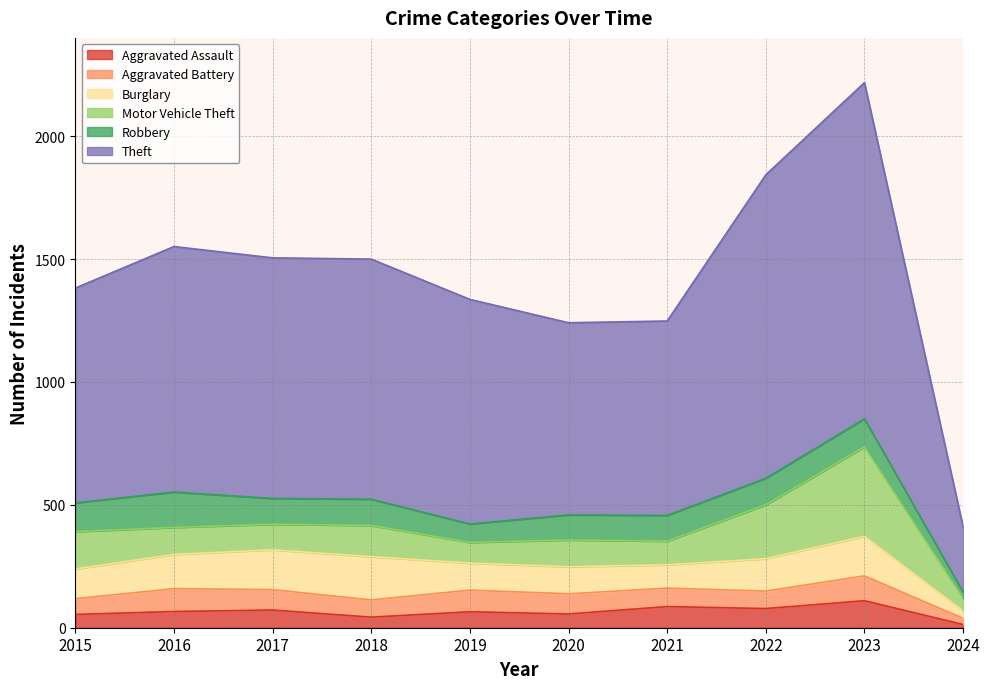

At which category is the sum across all series the highest?

2023